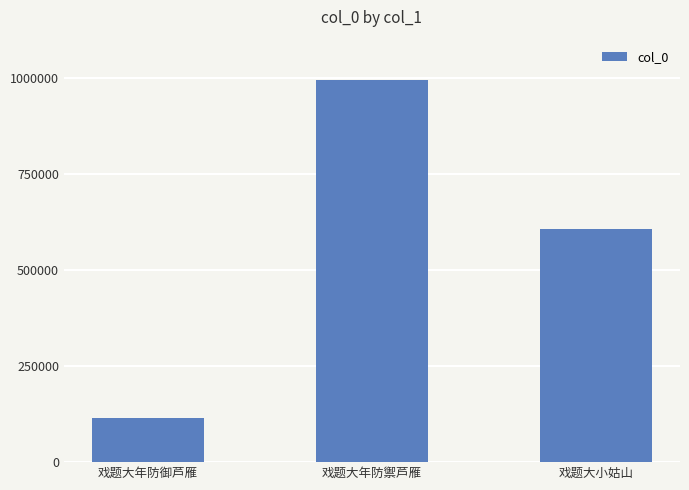

How many categories are shown in the chart?

3